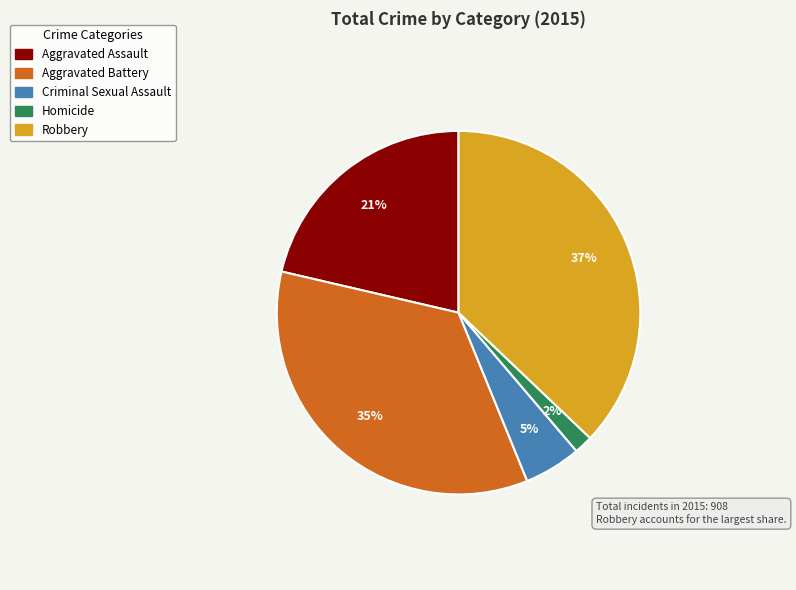

What is the ratio of the value at Aggravated Battery to the value at Robbery?

0.9